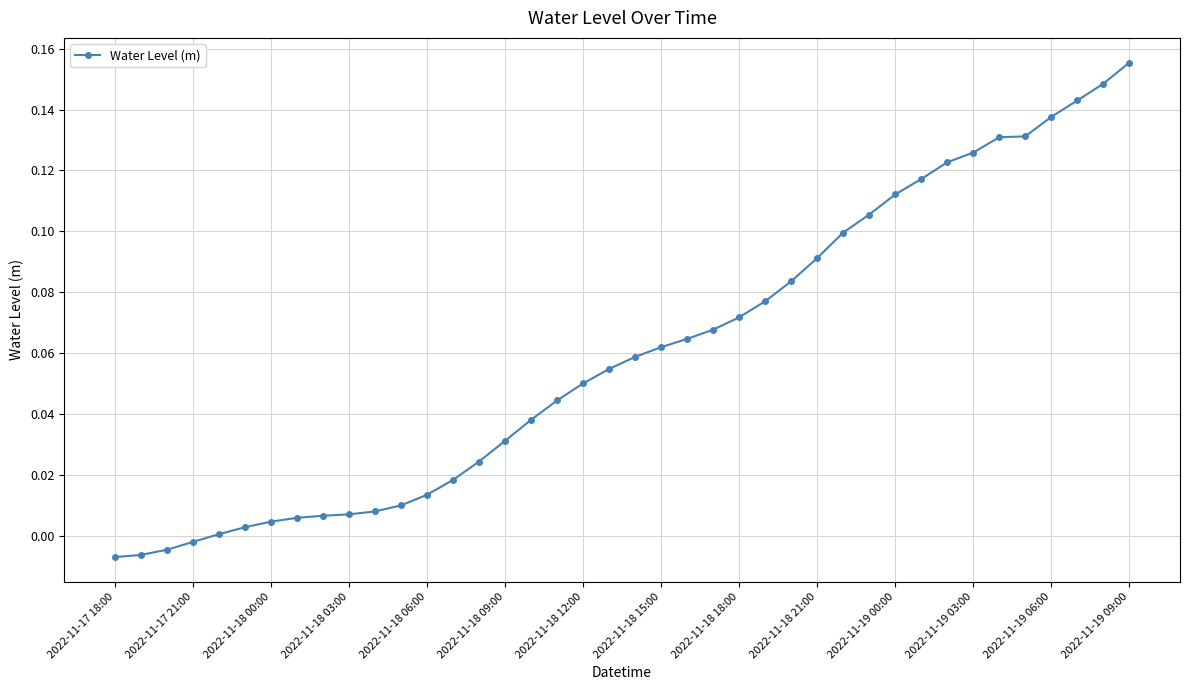

How many categories are shown in the chart?

40